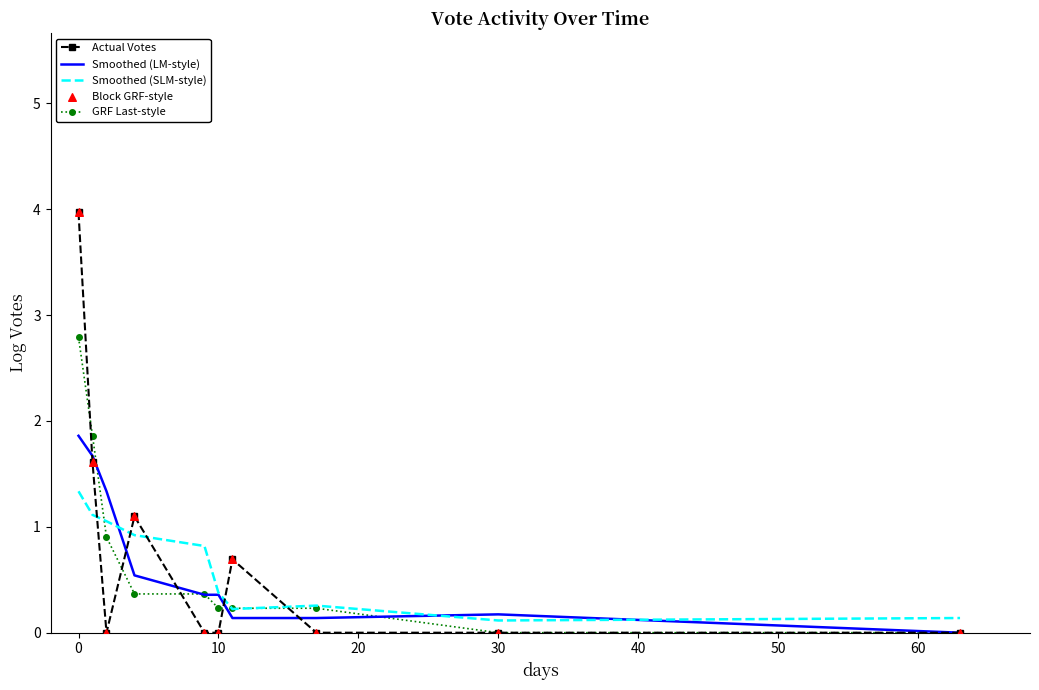

At how many categories does at least one series exceed 3?

1